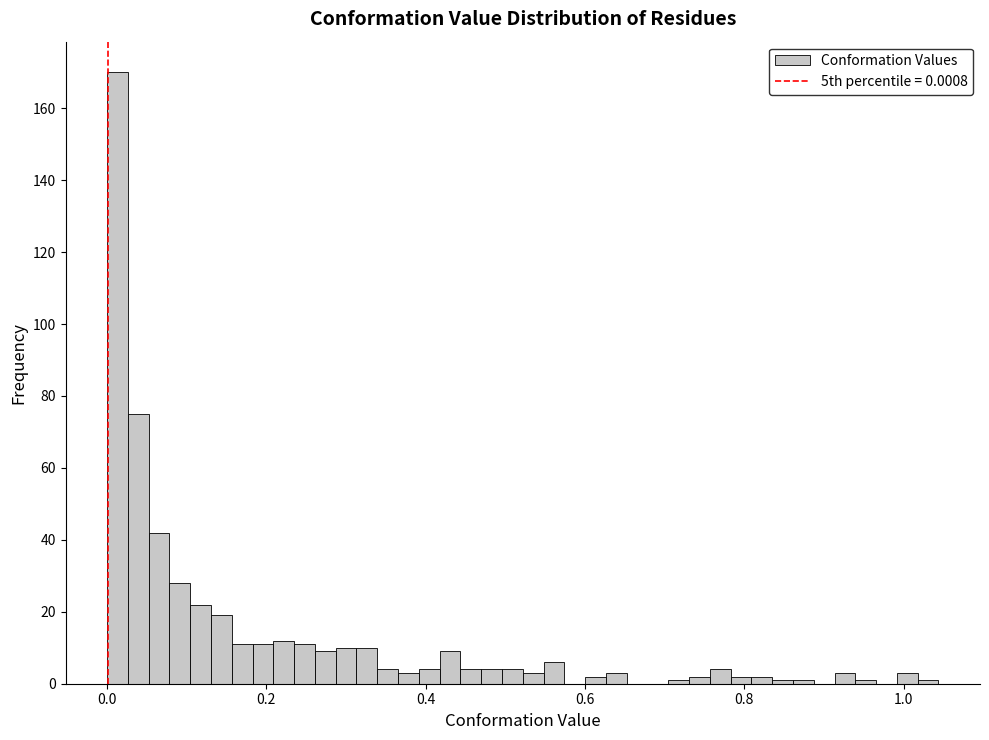

Around what value on the x-axis is the tallest bar? Give the approximate position of its centre, as read against the axis.

0.02